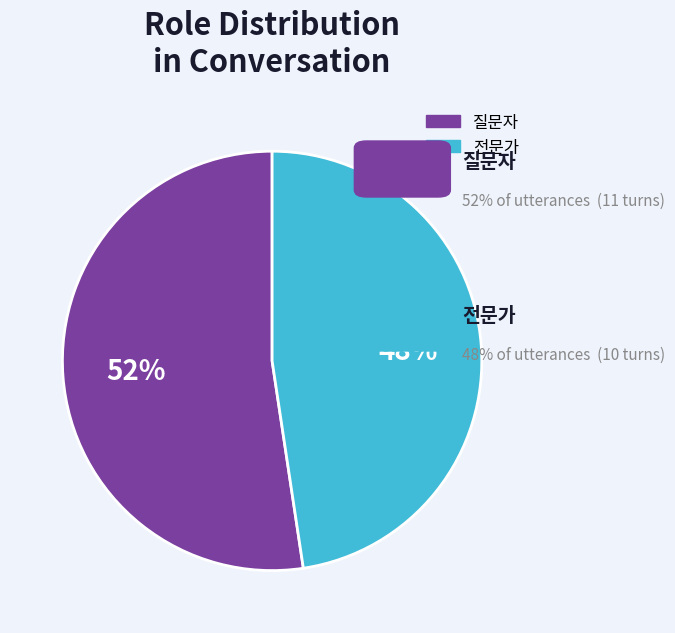

To the nearest percent, what portion does 전문가 represent?

48%